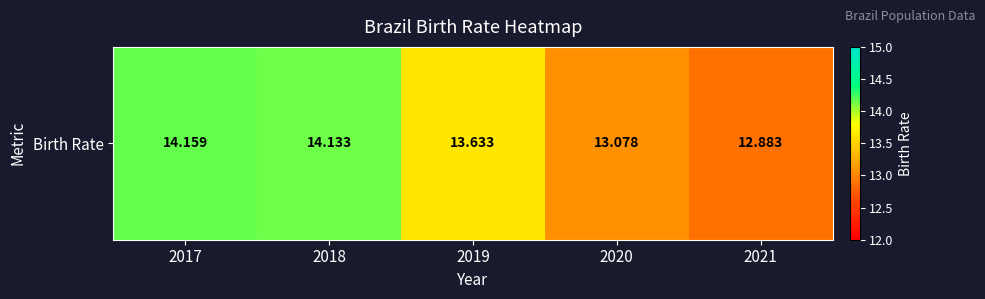

Read the value at 2018.

14.1